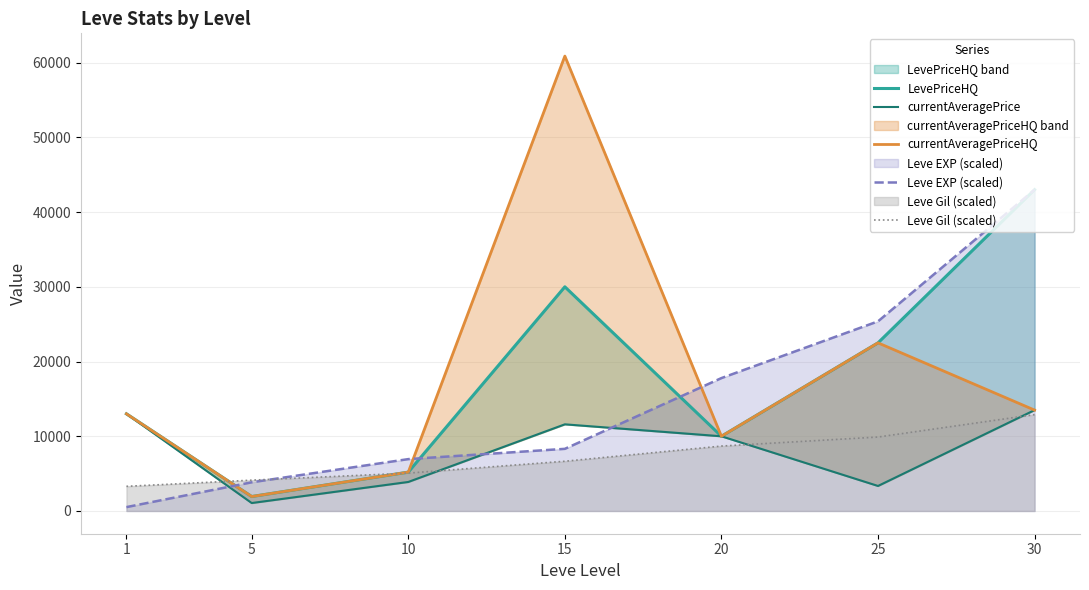

What is the value of the LevePriceHQ point at the 1st from the left?

13000.0